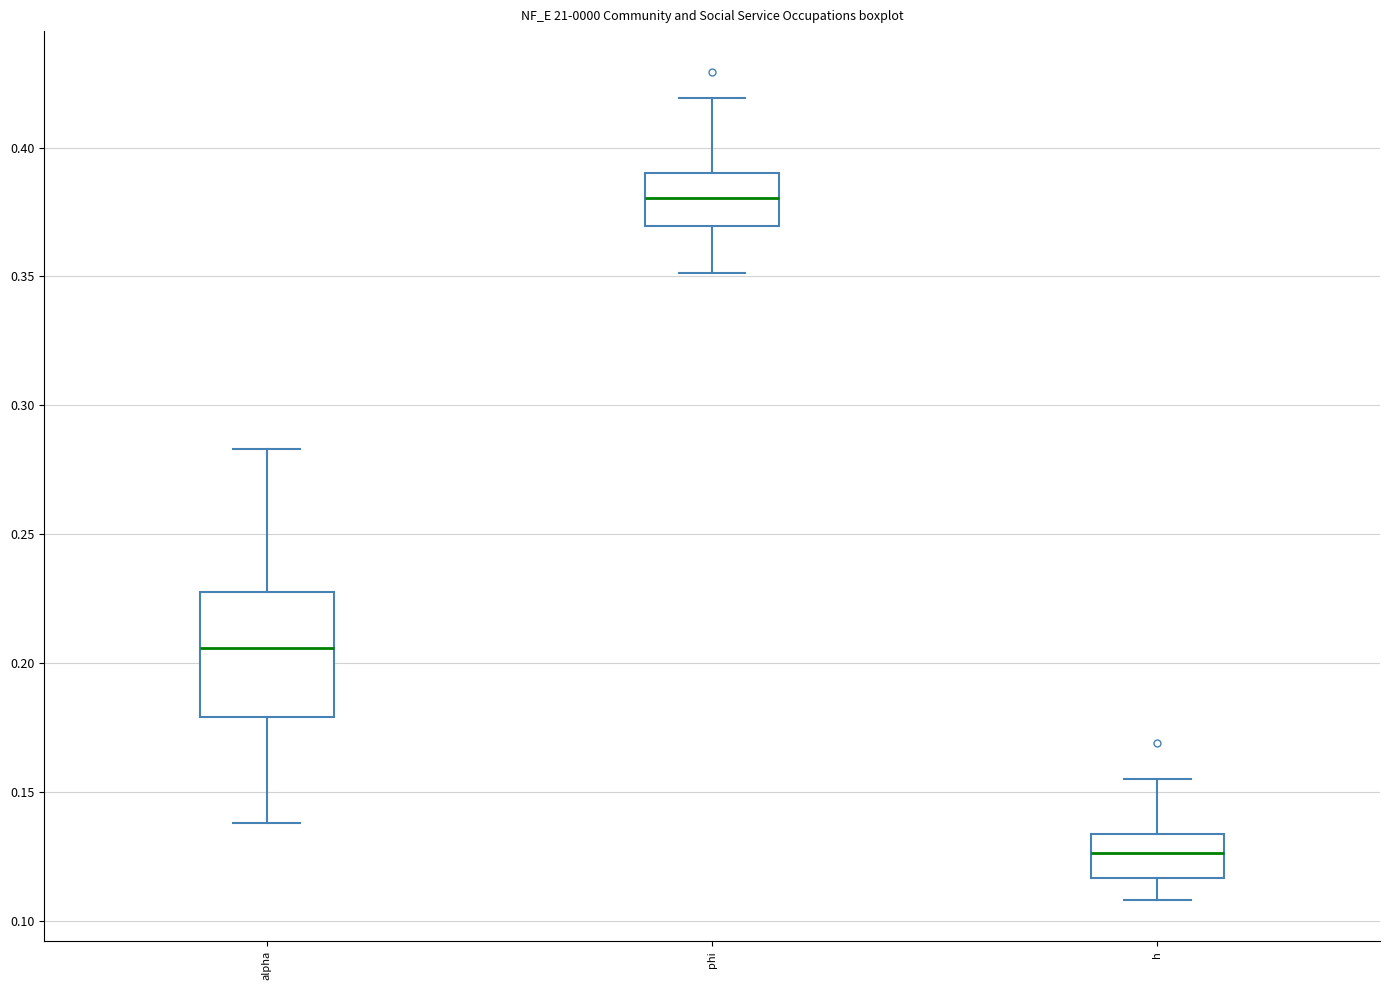

Comparing the boxes themselves (not the whiskers), which one is the tallest?

alpha